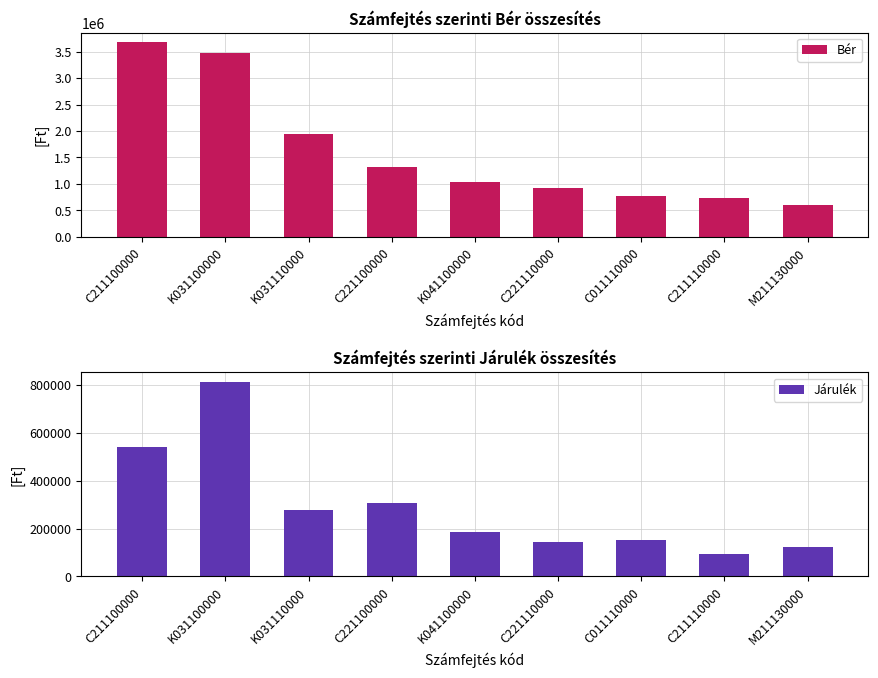

The Járulék series shows 94185 at C211110000. True or false?

True